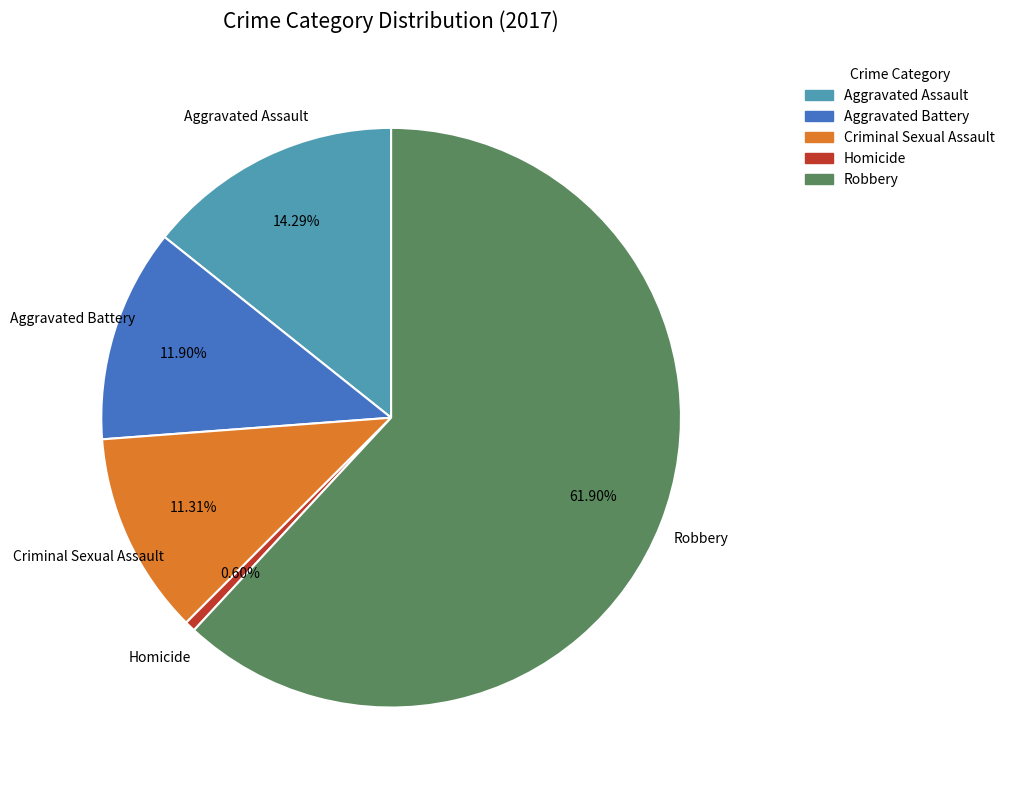

Between Aggravated Battery and Homicide, which is larger?

Aggravated Battery